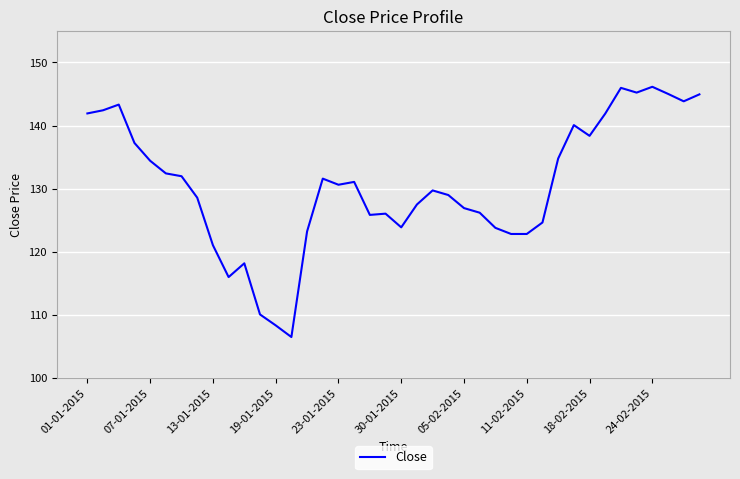

What is the smallest value displayed?

106.5